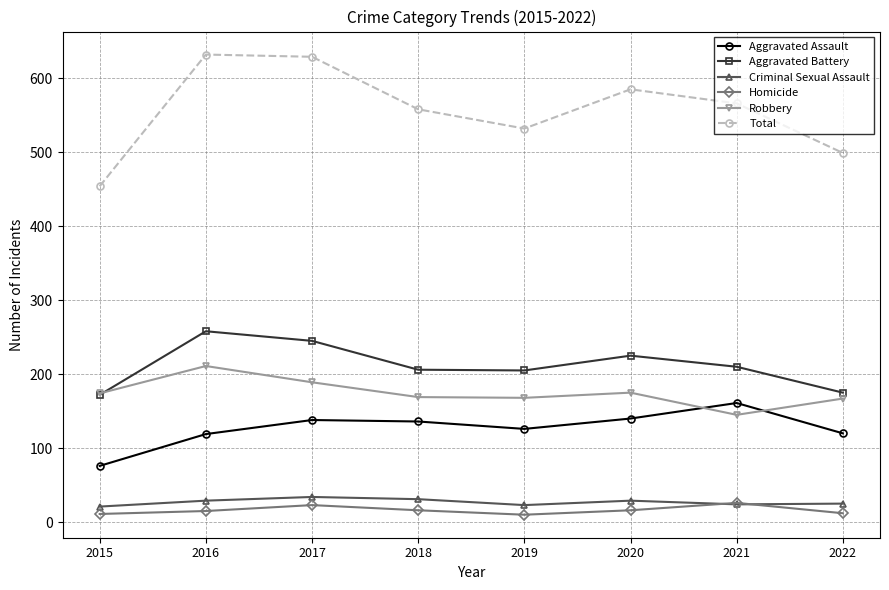

What is the greatest value displayed?

632